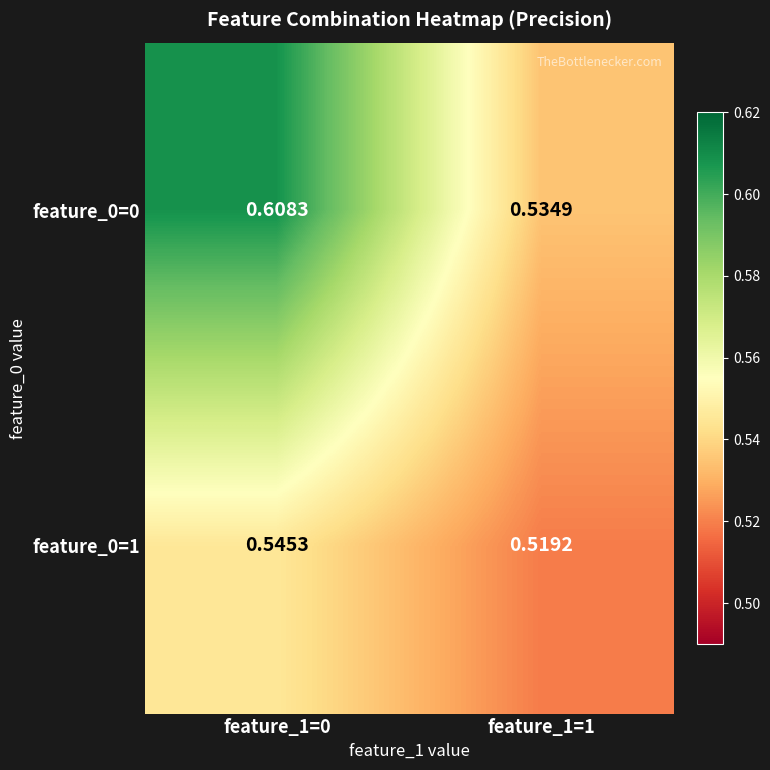

List the series in order of their overall mean, lowest first.

feature_0=1, feature_0=0